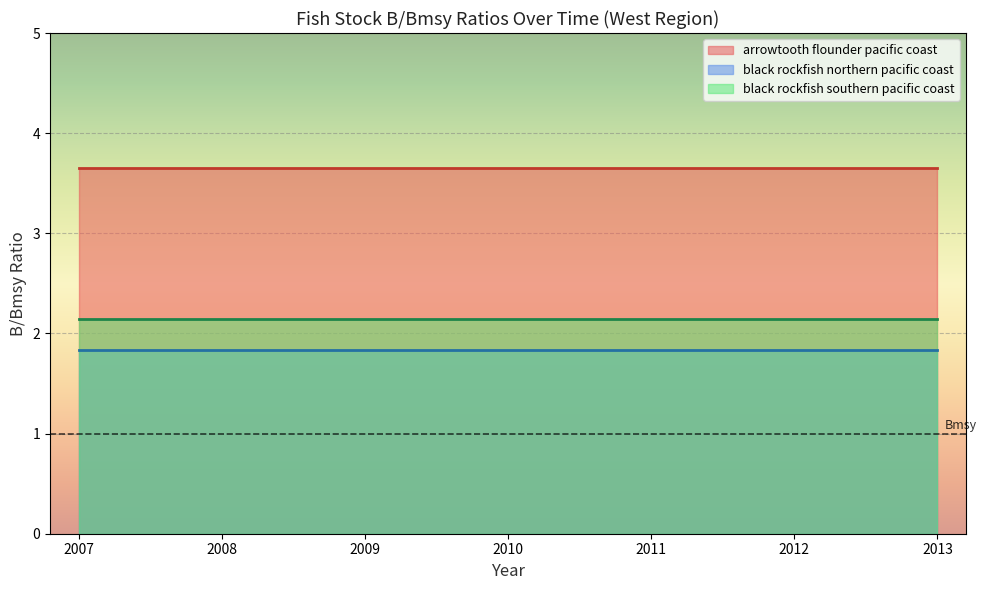

What is the difference between the highest and lowest values at 2010?

1.8